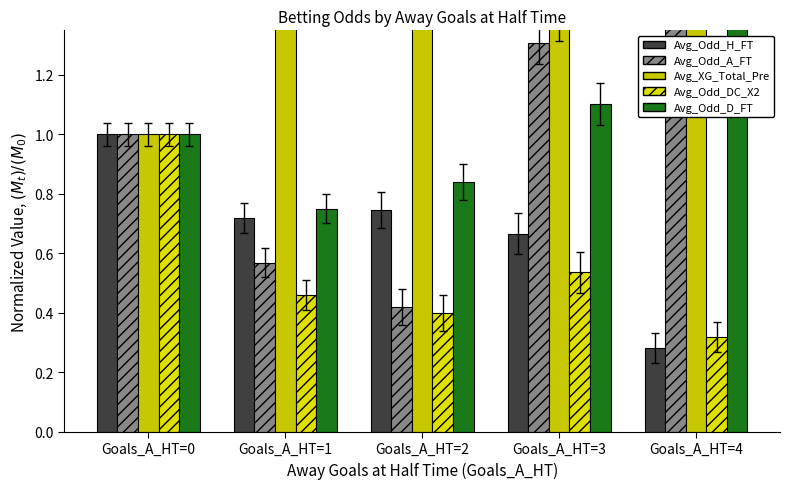

Does the chart contain any negative values?

No